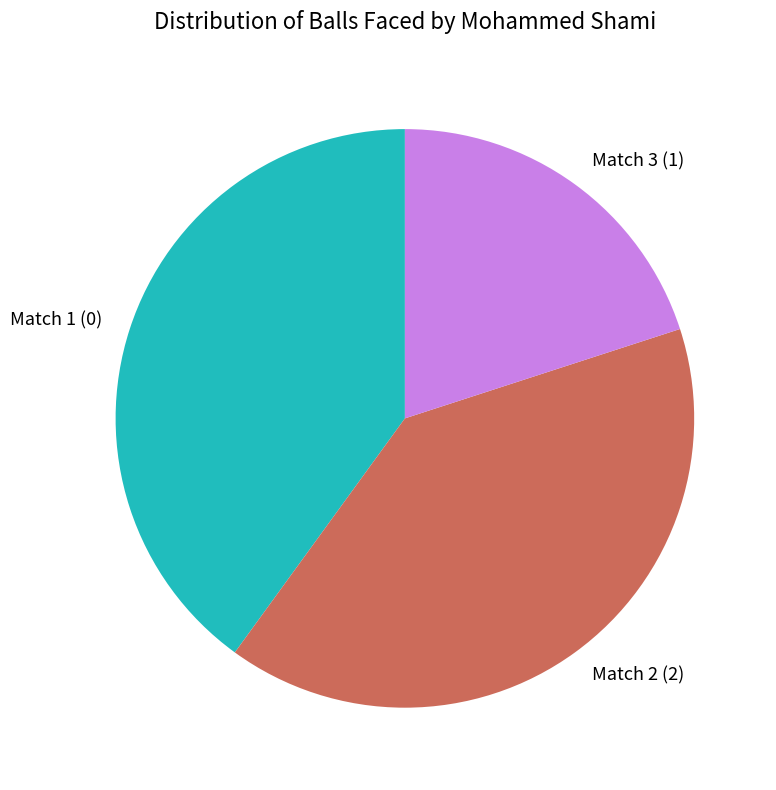

Is the sum of Match 1 (0) and Match 3 (1) greater than half?

Yes